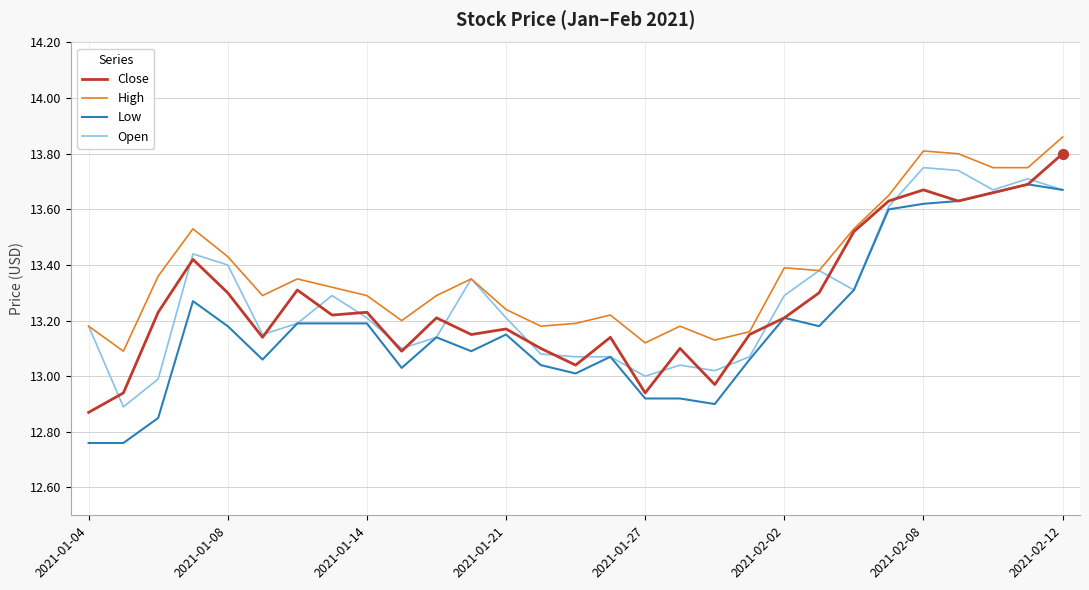

Which series has the largest total across all categories?

High